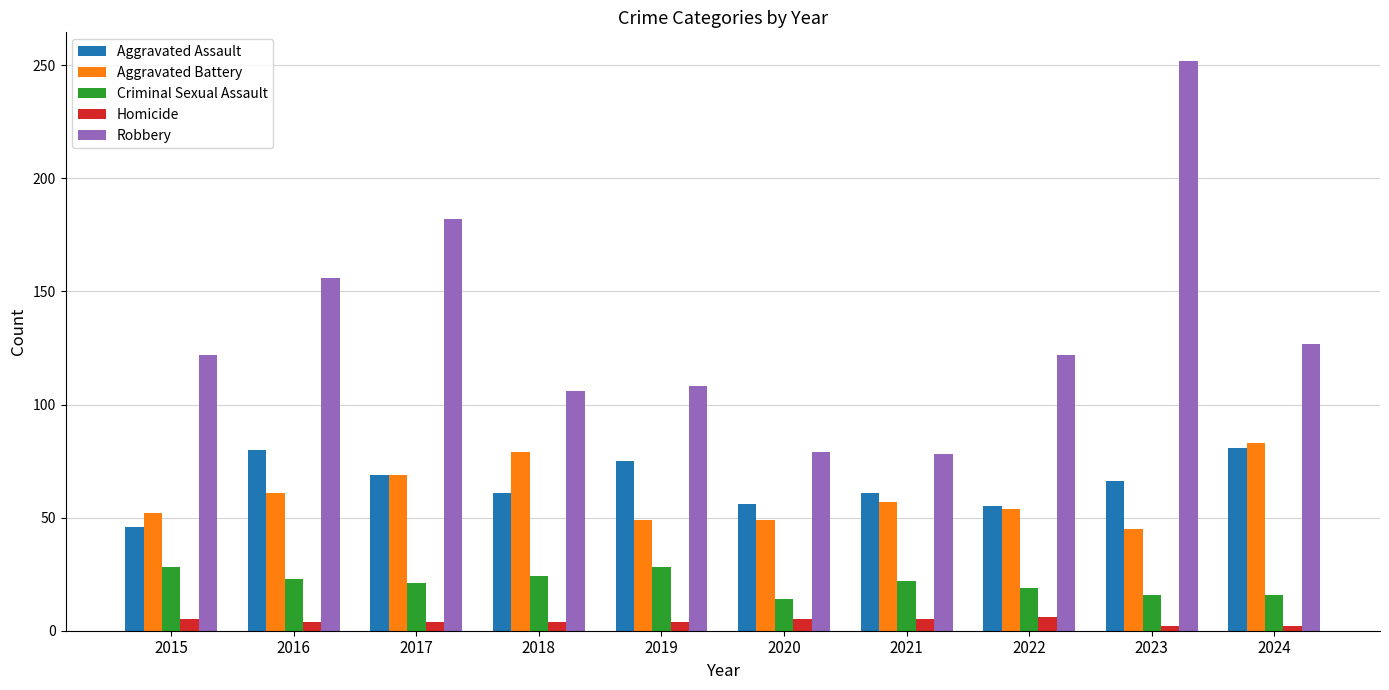

What is the difference between the highest and lowest values at 2020?

74